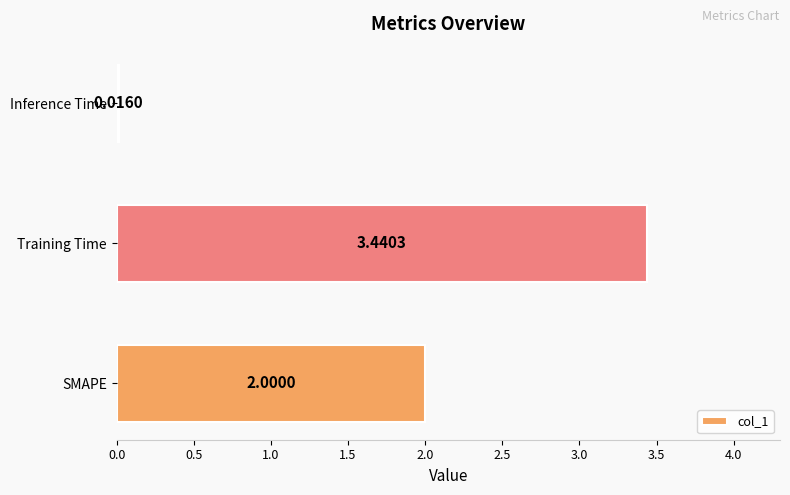

Where is the data nearest to the value 1?

Inference Time